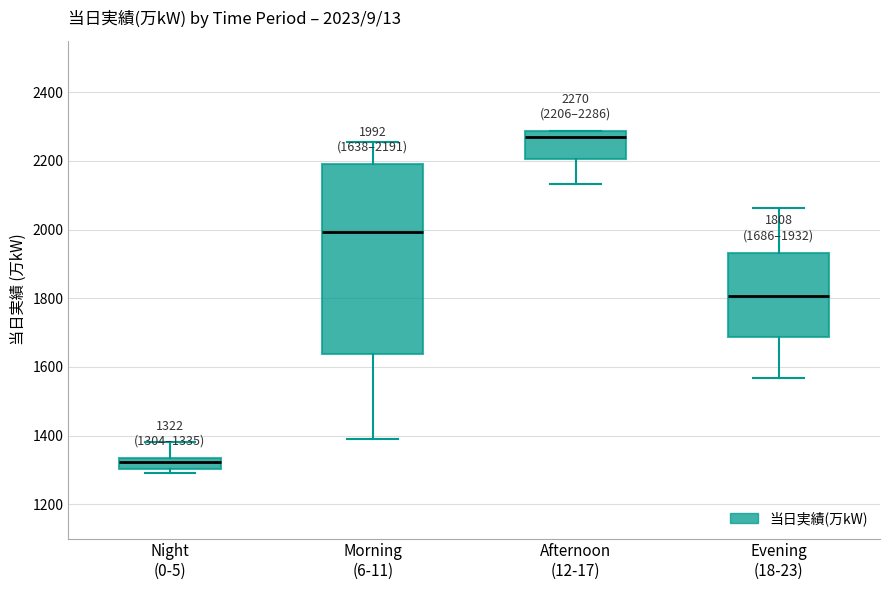

Which box's median line is the lowest?

Night (0-5)